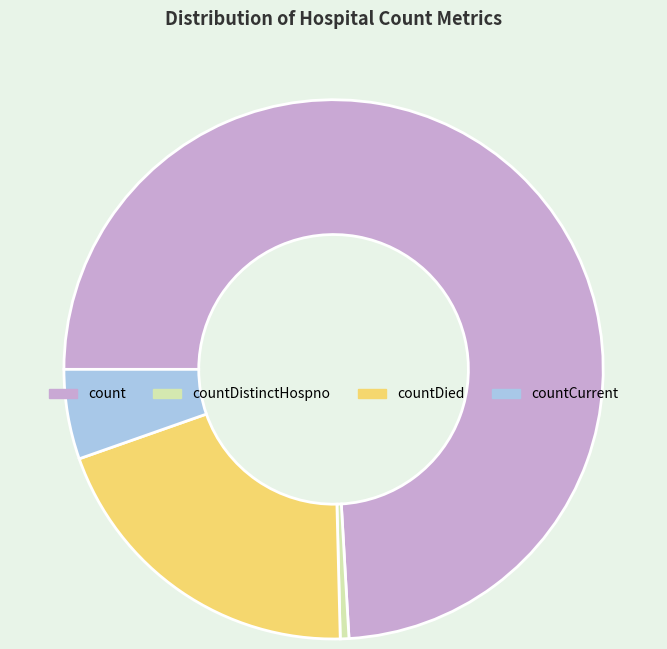

Which category accounts for the majority?

count